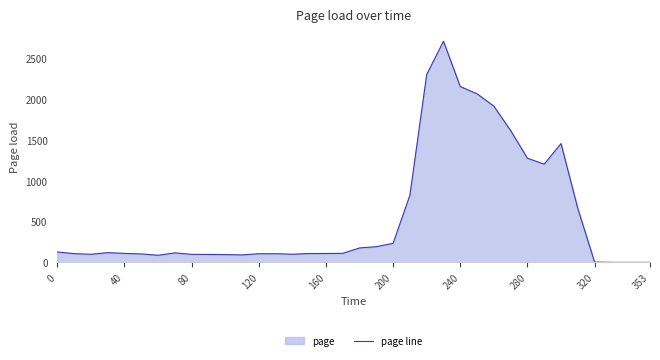

How many lines are shown in the chart?

1